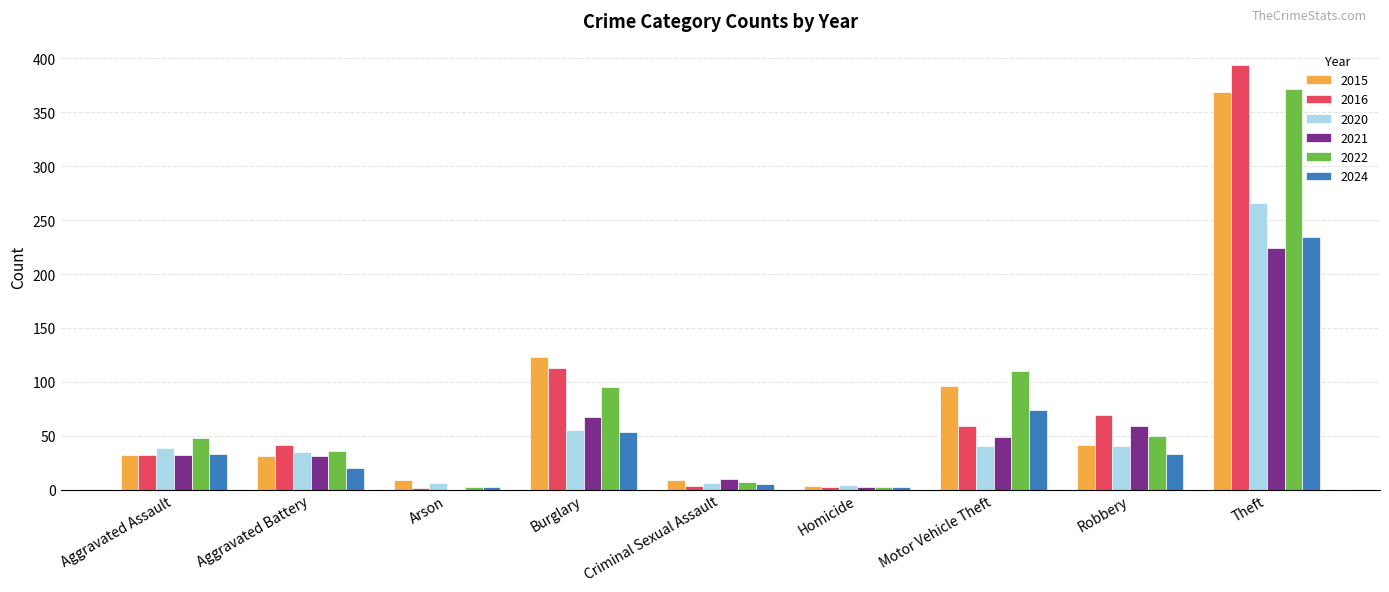

At which label is 2022 closest to 187?

Motor Vehicle Theft